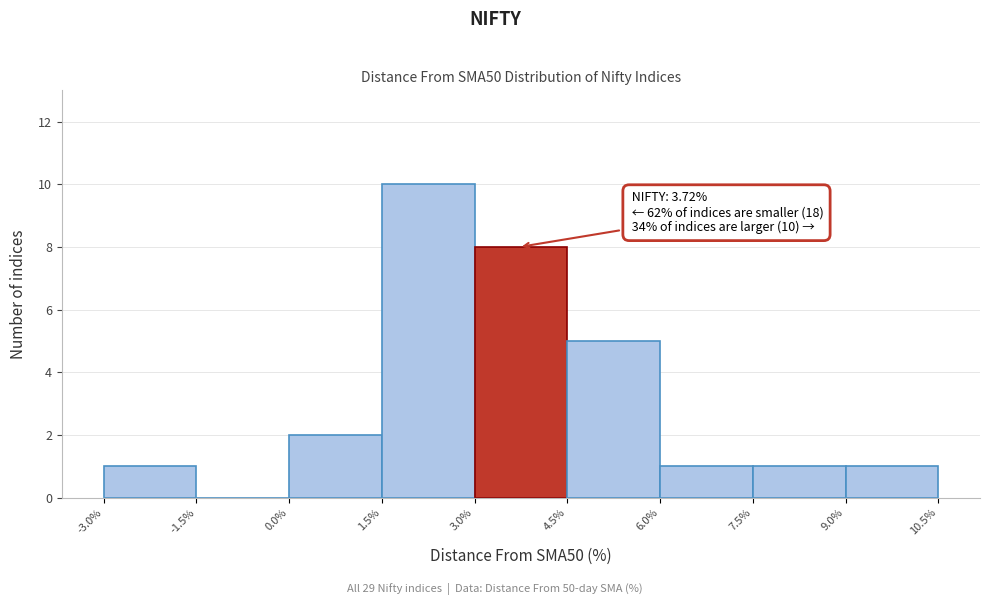

Which range on the x-axis has the tallest bar?

1.5% to 3.0%